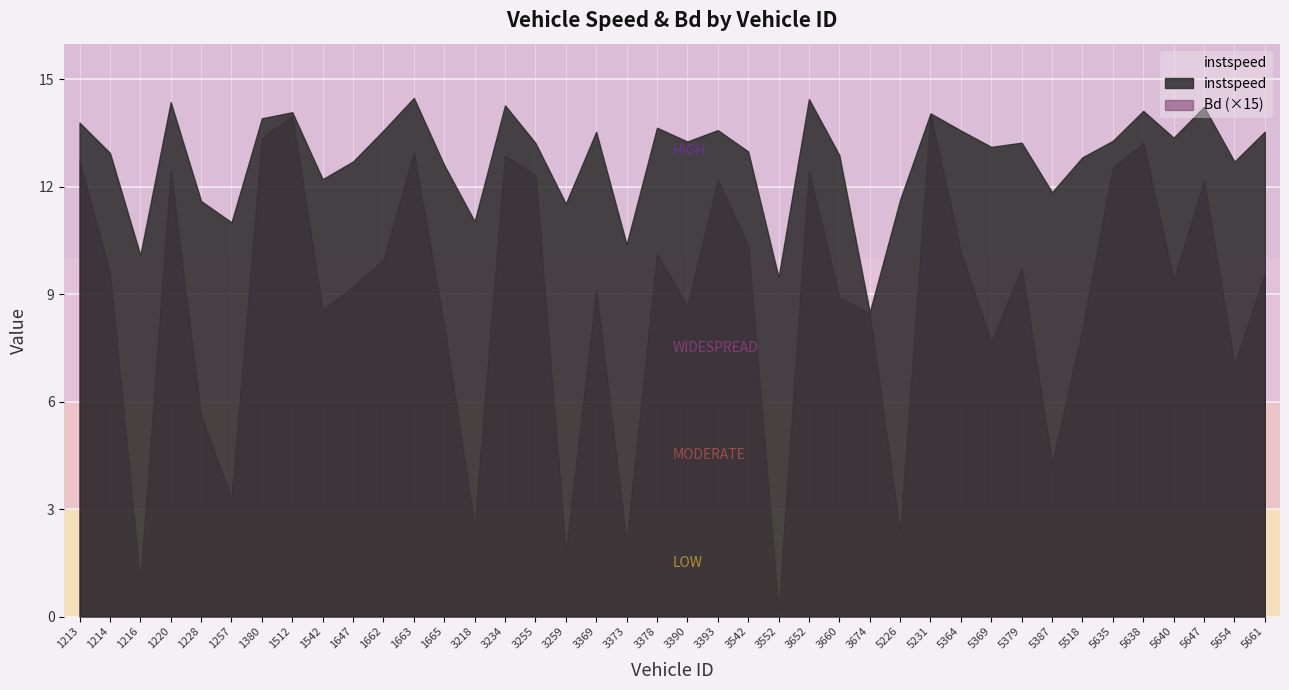

What are all the series names shown in the legend?

instspeed, Bd